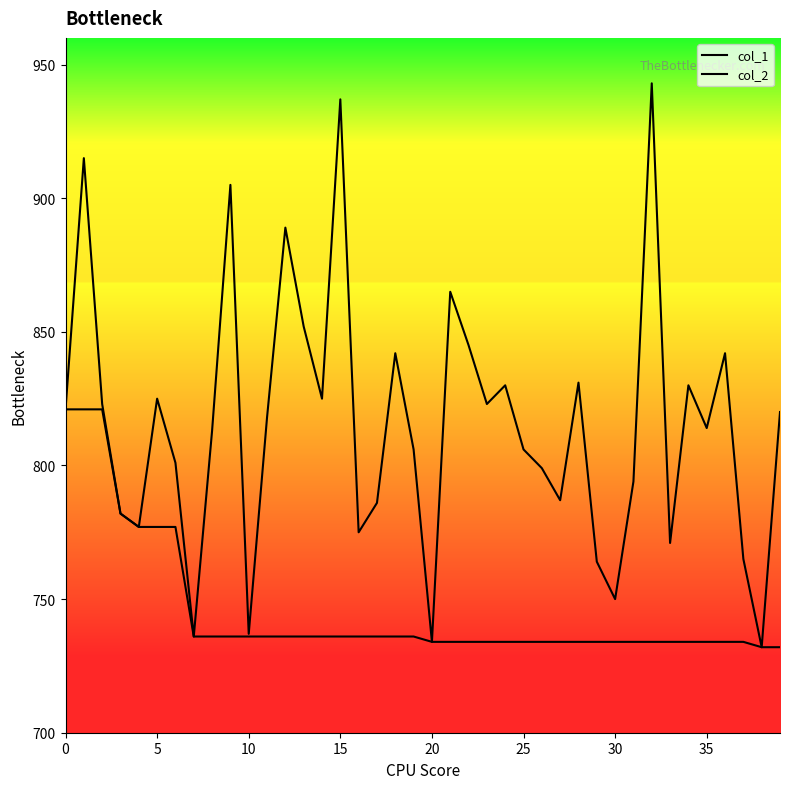

What is the label of the 27th point from the right?

13